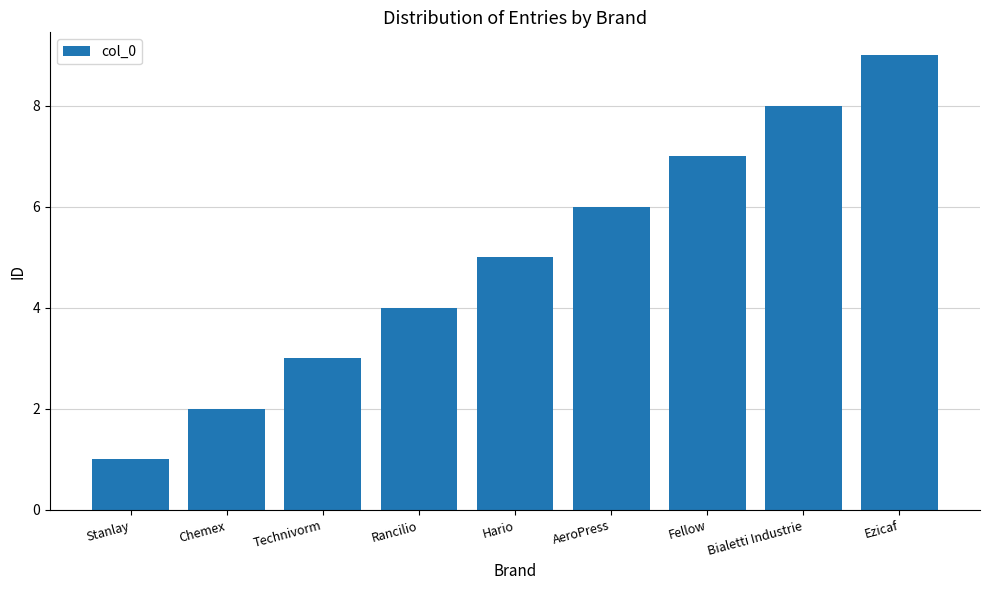

Read the value at Stanlay.

1